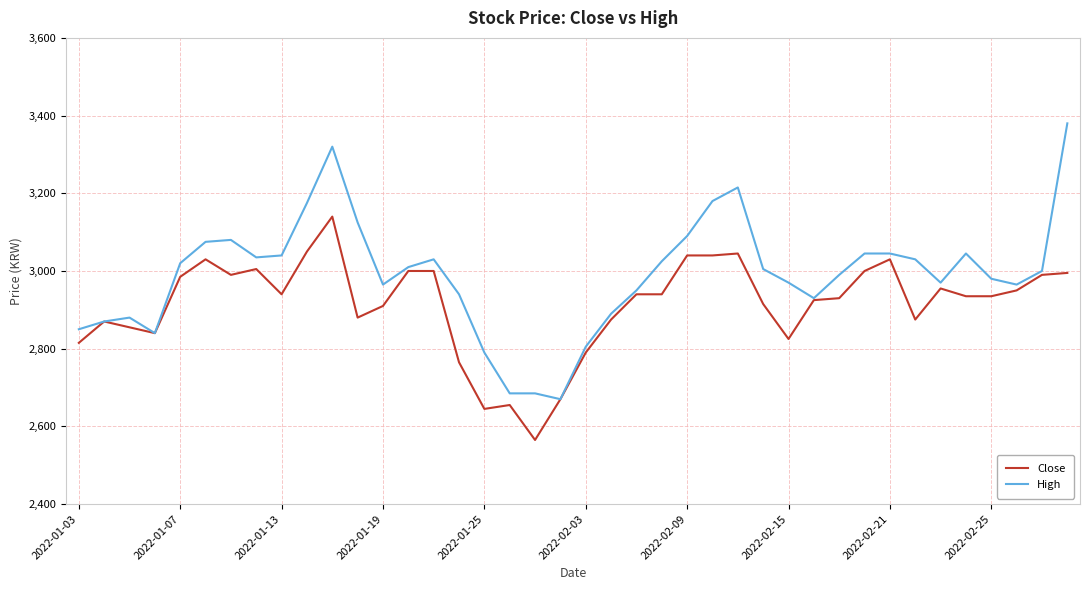

What is the average value of the High series?

2990